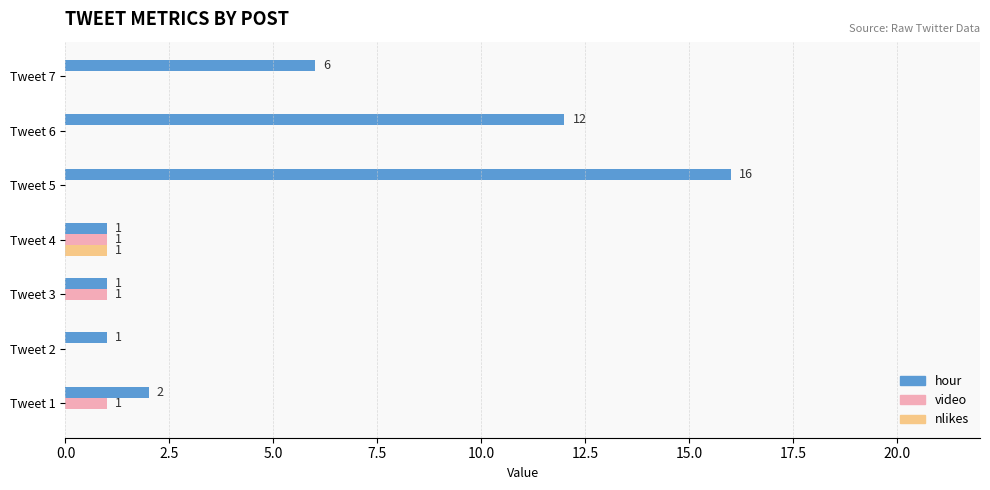

How many nlikes values are between 0 and 1?

7